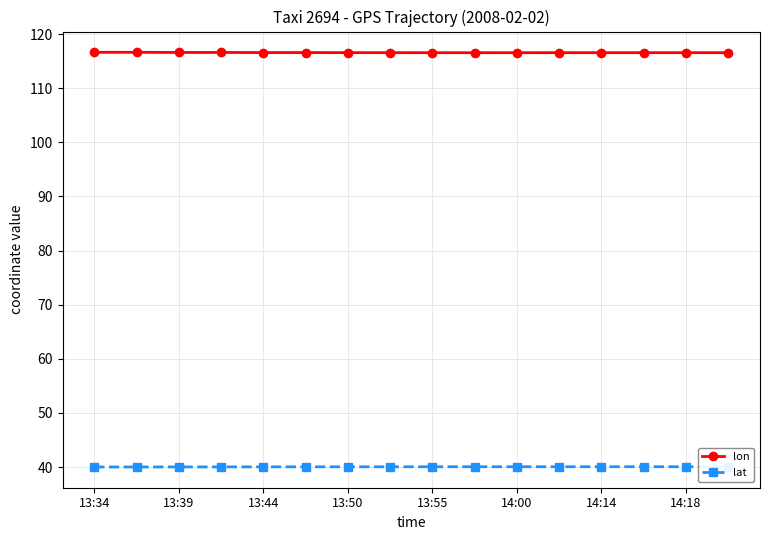

True or false: lat and lon cross at least once.

False